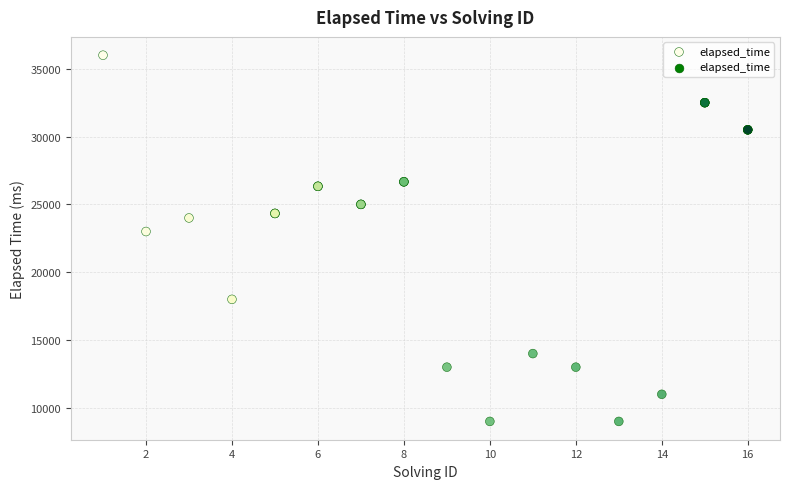

What Y value in the scatter plot is closest to 22500?

23000